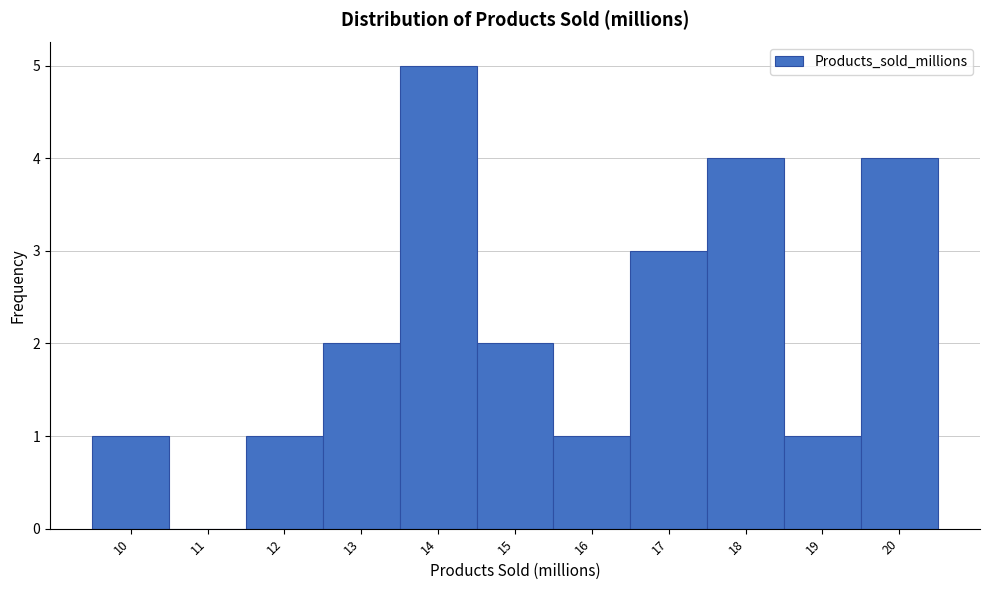

Reading left to right, list every bar in this chart as the range it spans on the x-axis followed by its height. The values are not printed on the chart, so give them approximately, as read against the axis.

9.5 to 10.5: 1
10.5 to 11.5: 0
11.5 to 12.5: 1
12.5 to 13.5: 2
13.5 to 14.5: 5
14.5 to 15.5: 2
15.5 to 16.5: 1
16.5 to 17.5: 3
17.5 to 18.5: 4
18.5 to 19.5: 1
19.5 to 20.5: 4